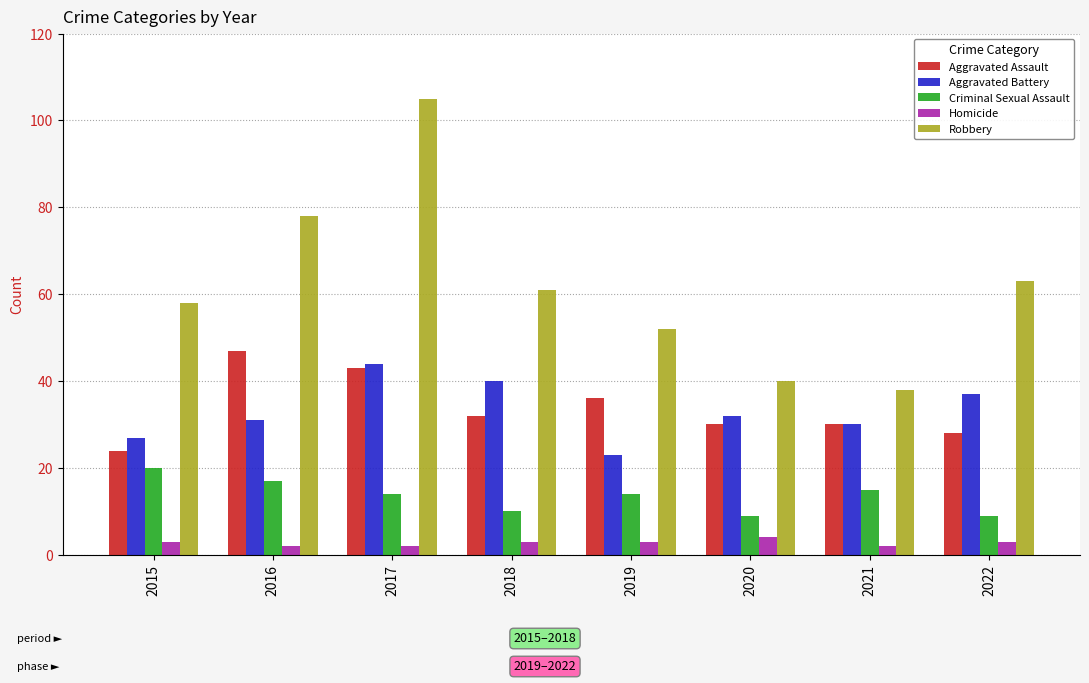

What is the value of the Homicide bar at the 3rd from the left?

2